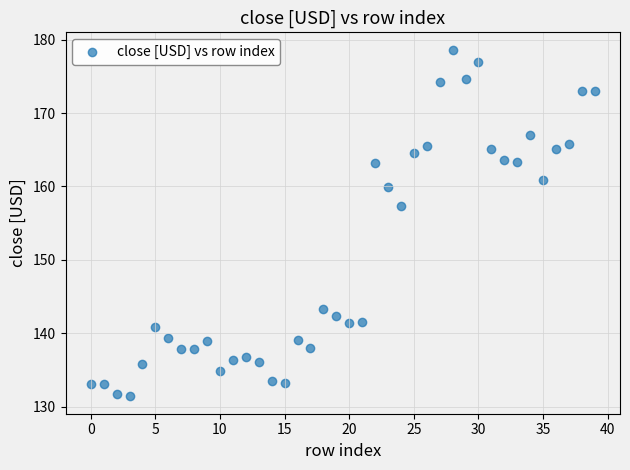

What is the range of Y values (max minus min)?

47.3